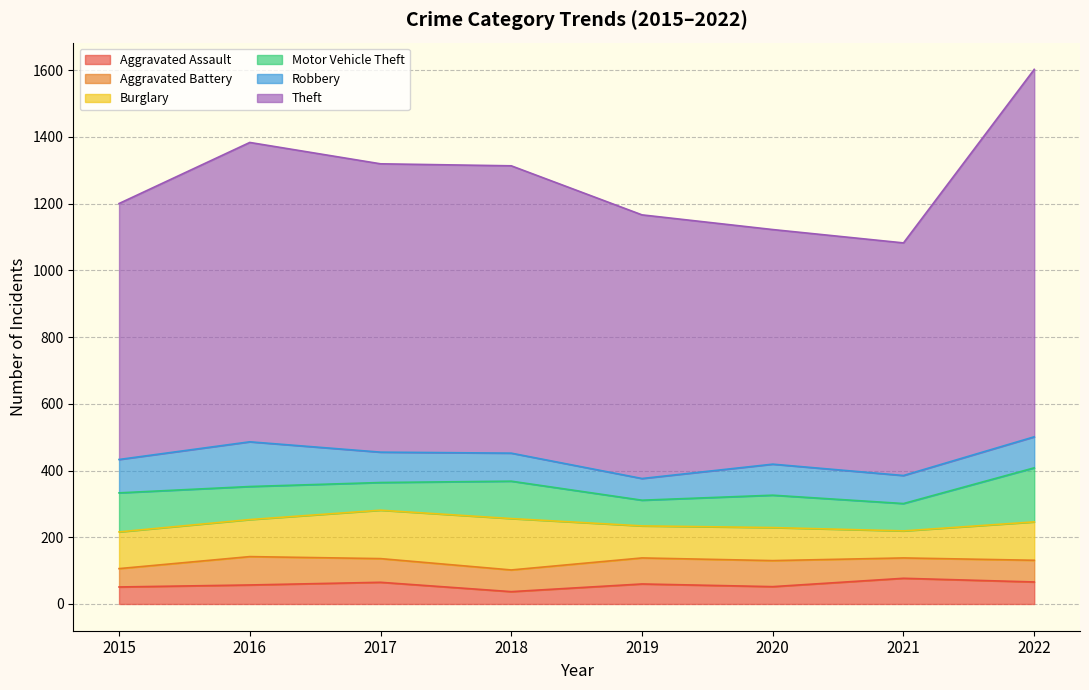

Is it true that Theft equals 216 at 2021?

False